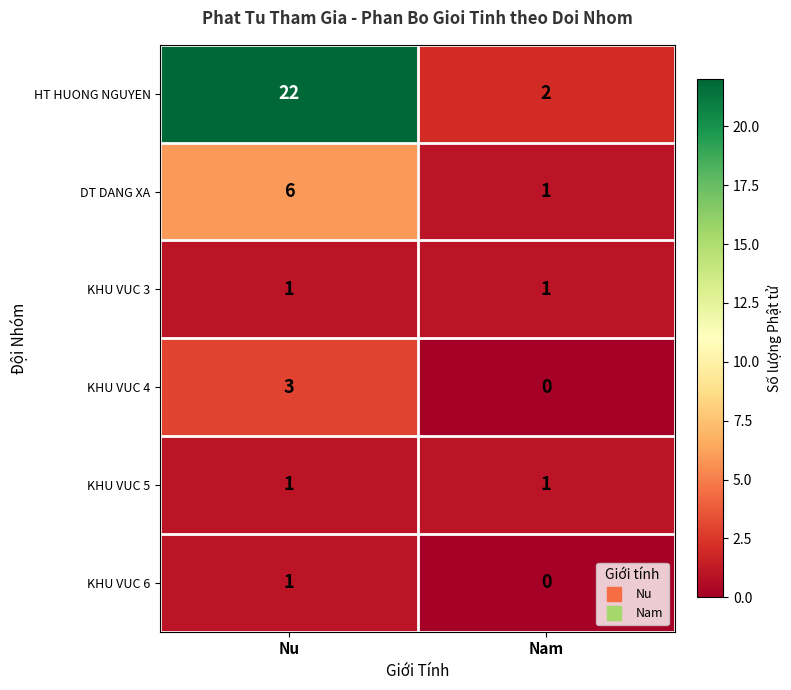

Where is DT DANG XA nearest to the value 3?

Nam